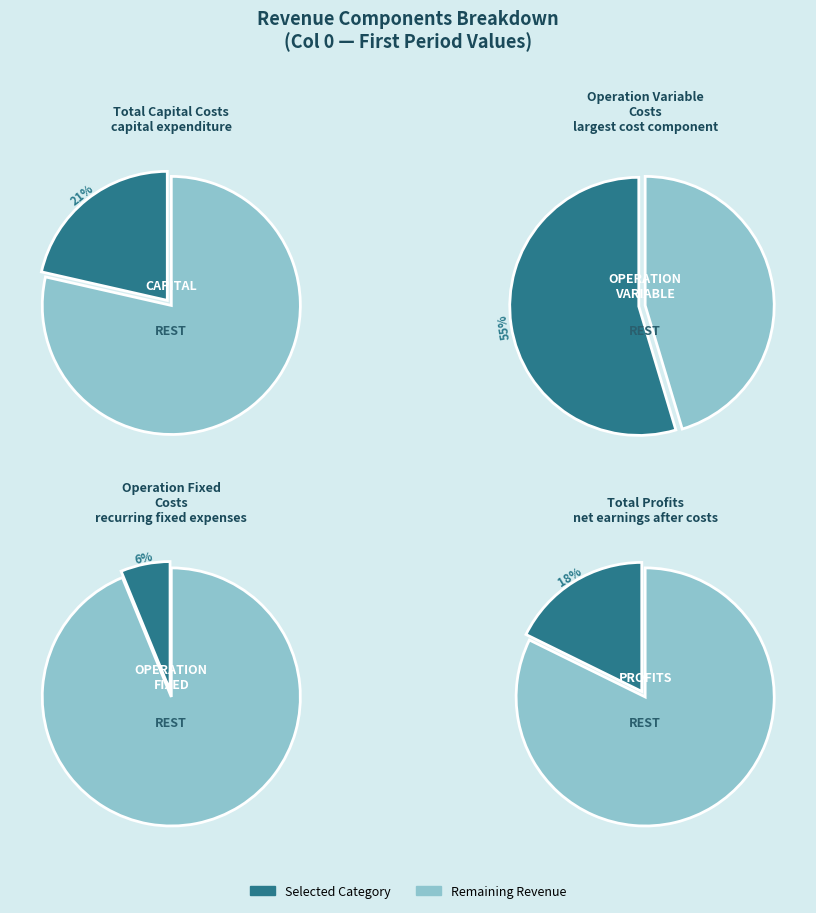

To the nearest percent, what portion does Total Operation Fixed Costs represent?

6%